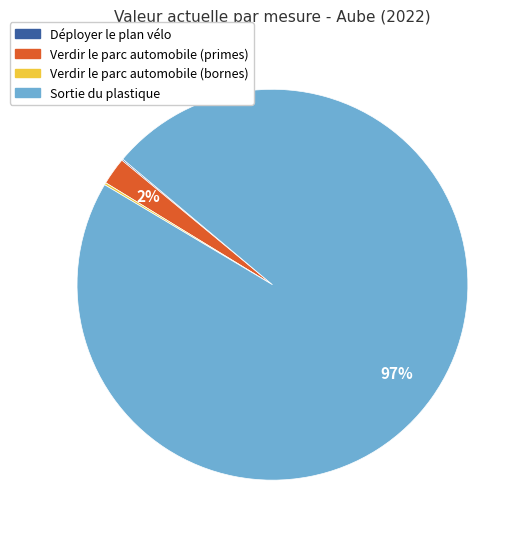

Is Sortie du plastique the majority of the pie?

Yes